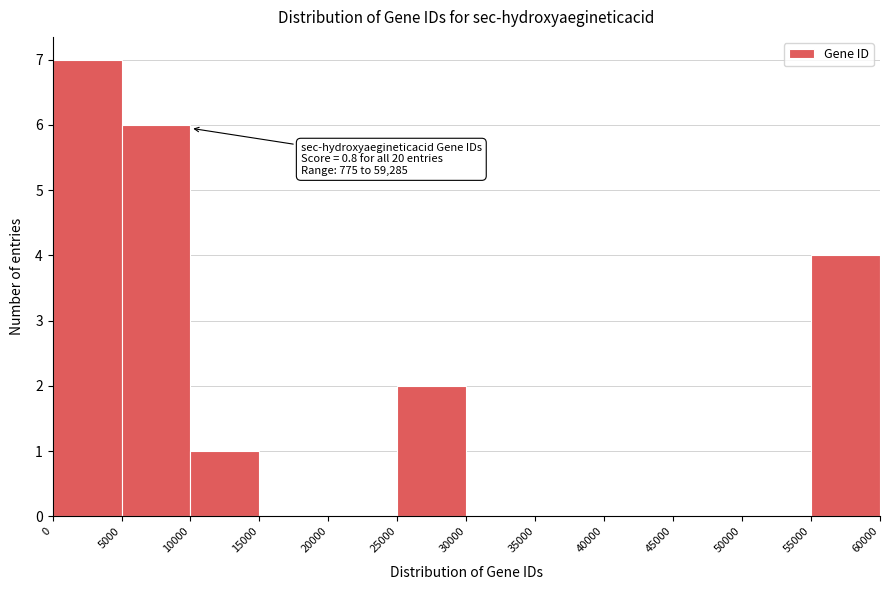

Which range on the x-axis has the tallest bar?

0 to 5000